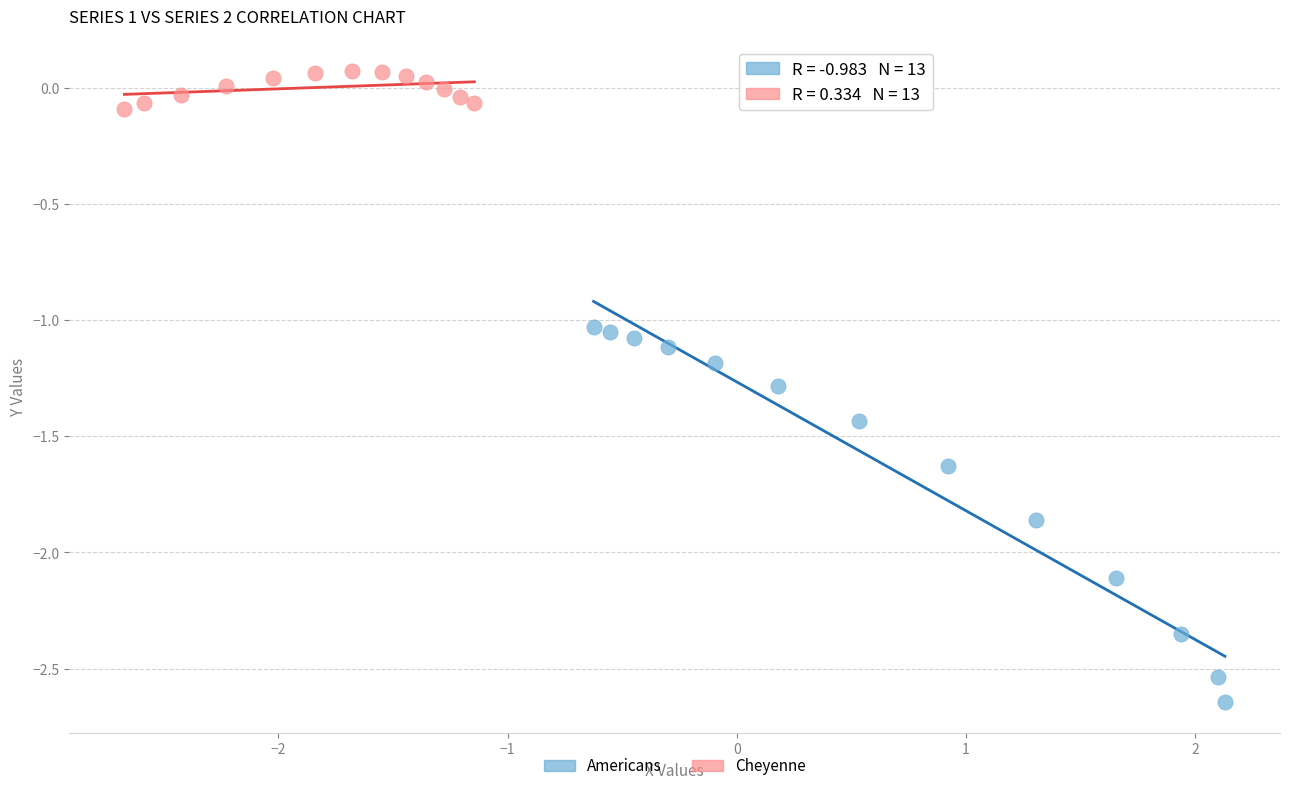

Which series has the largest Y range (max minus min)?

Americans